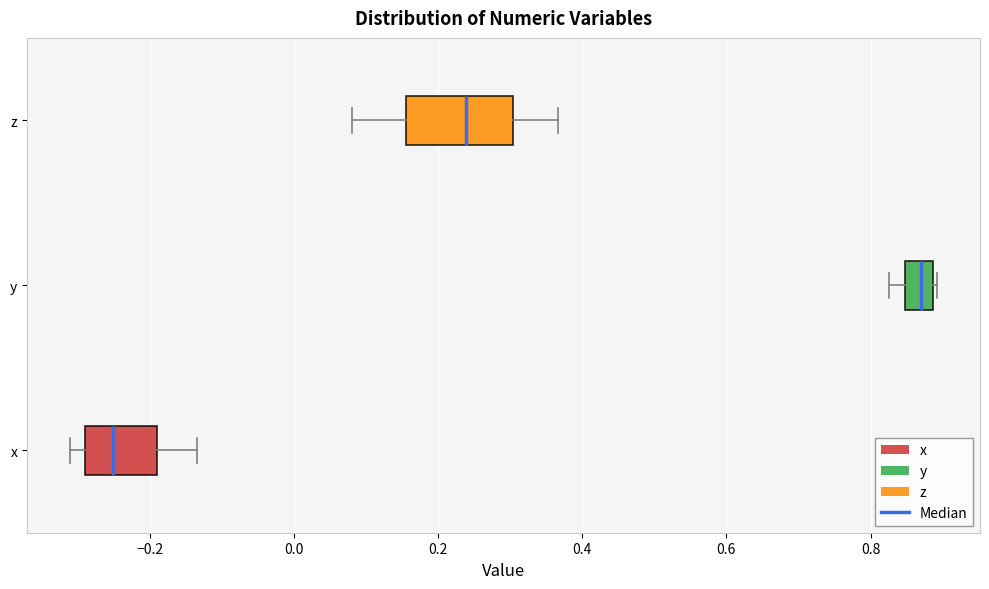

Which box is the widest, from its left edge to its right edge?

z